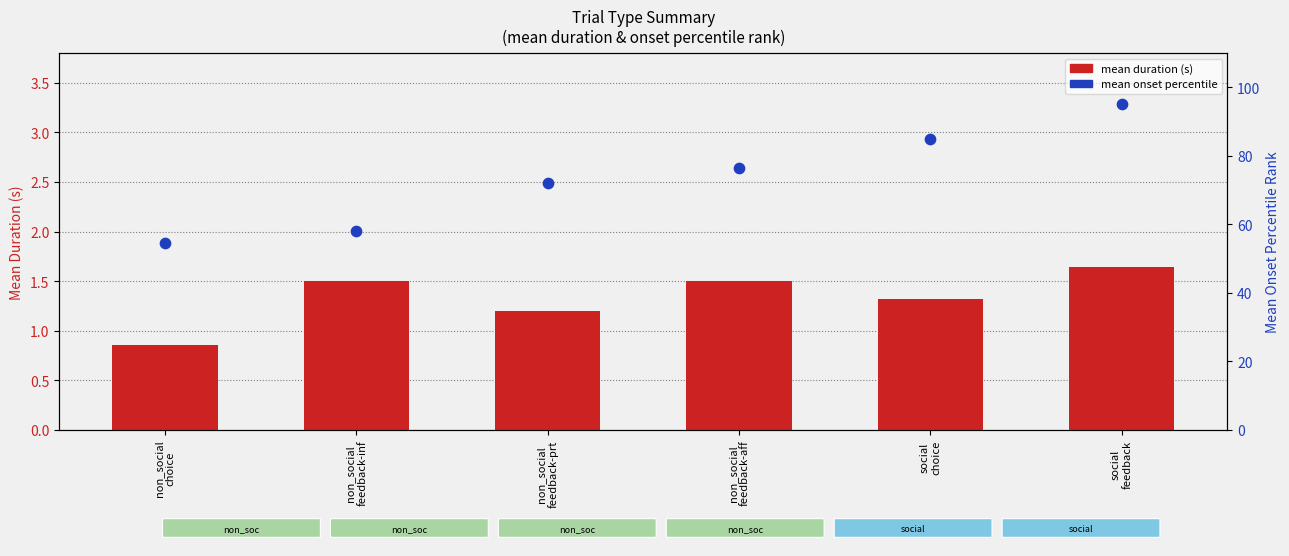

Which series has the largest total across all categories?

mean onset percentile rank